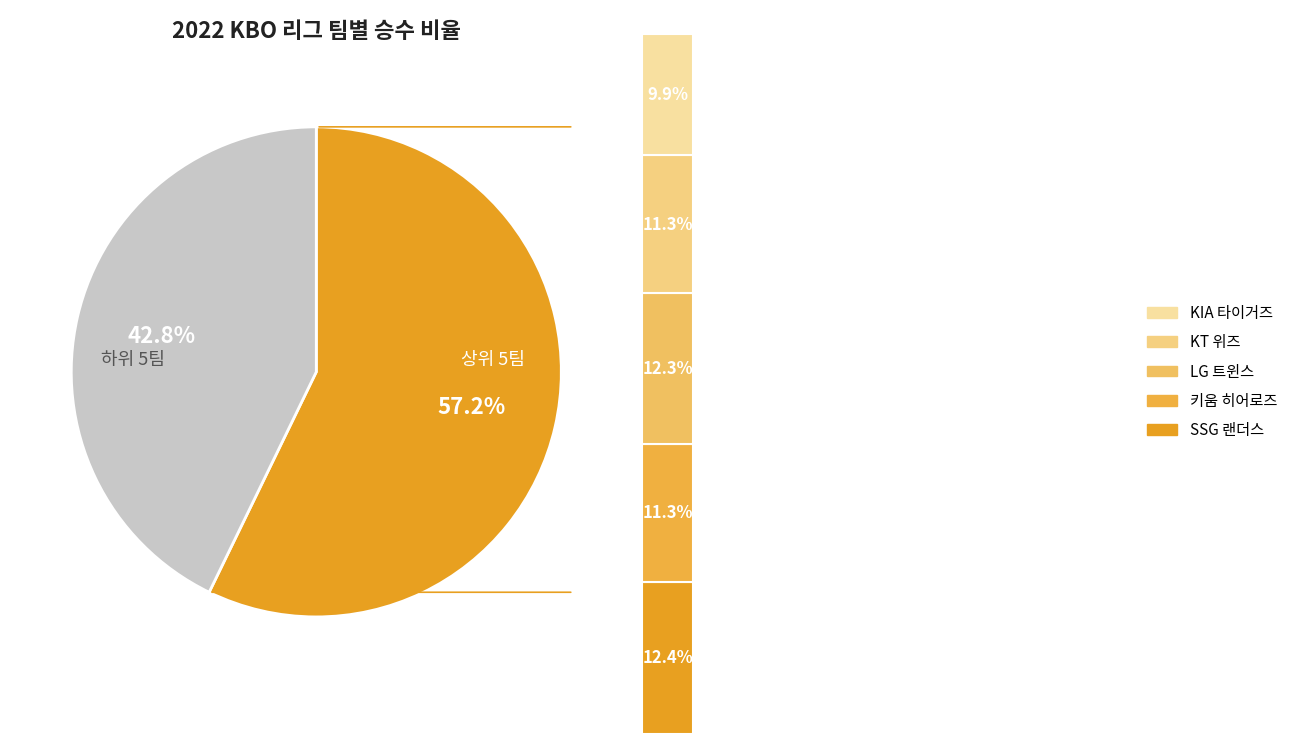

To the nearest percent, what portion does 키움 히어로즈 represent?

11%